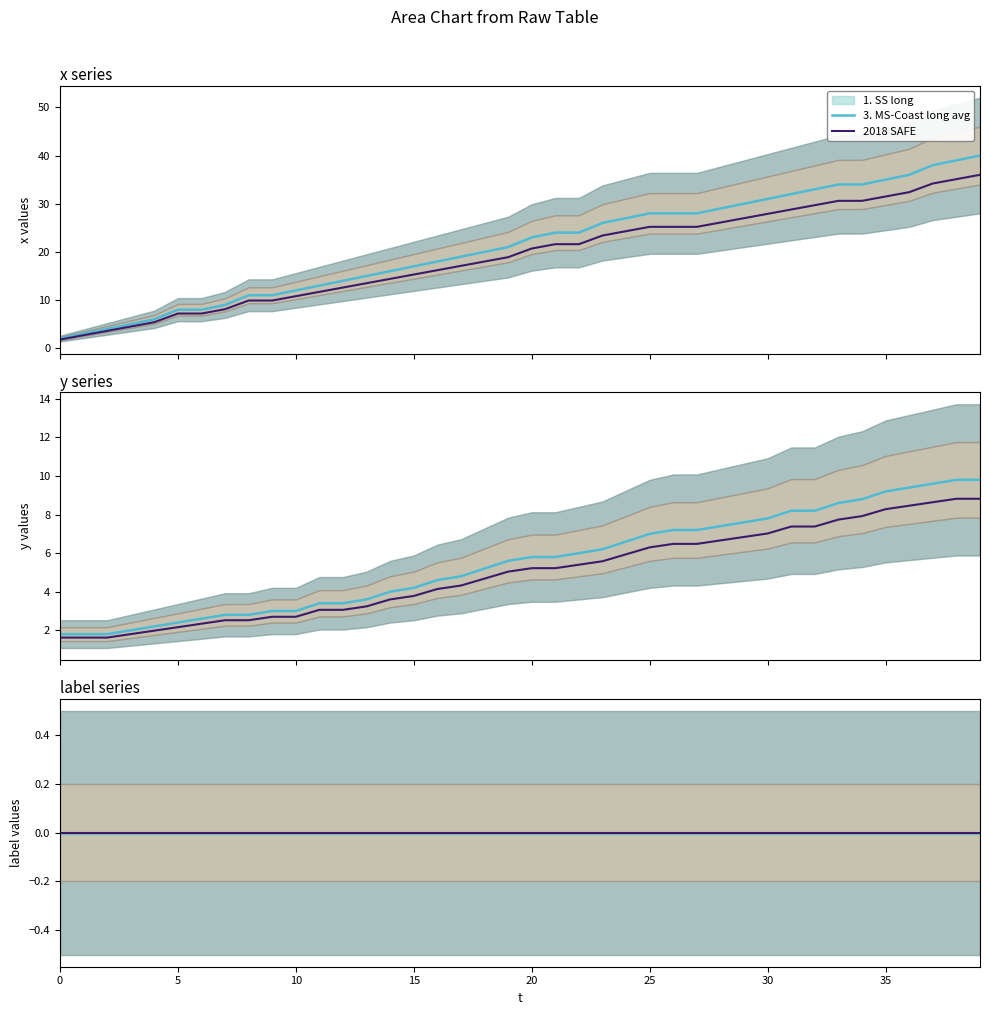

Does the chart have visible grid lines?

No